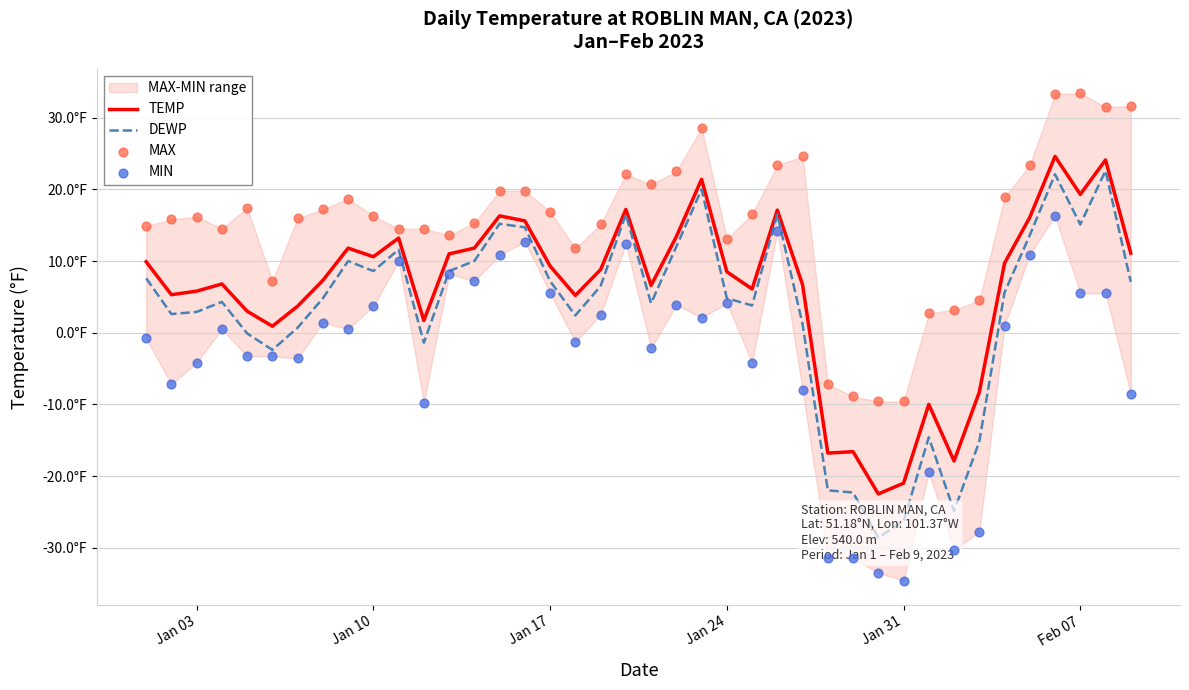

Which series has the largest total across all categories?

MAX